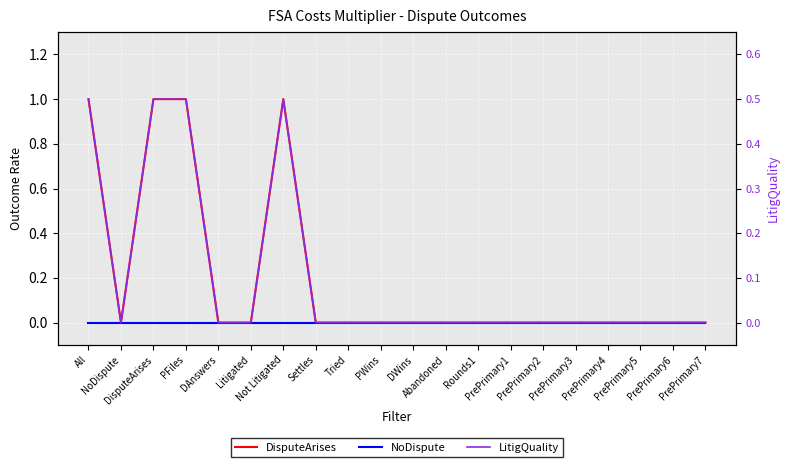

Which series has the largest range (max minus min)?

DisputeArises